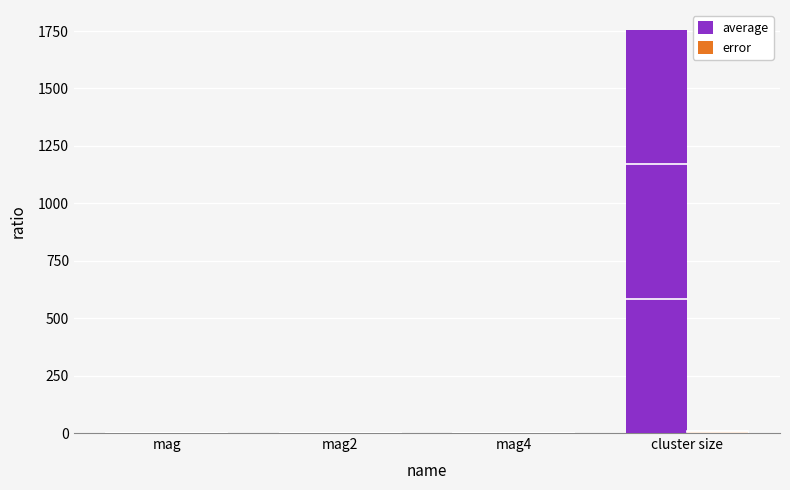

Which series has the largest total across all categories?

average